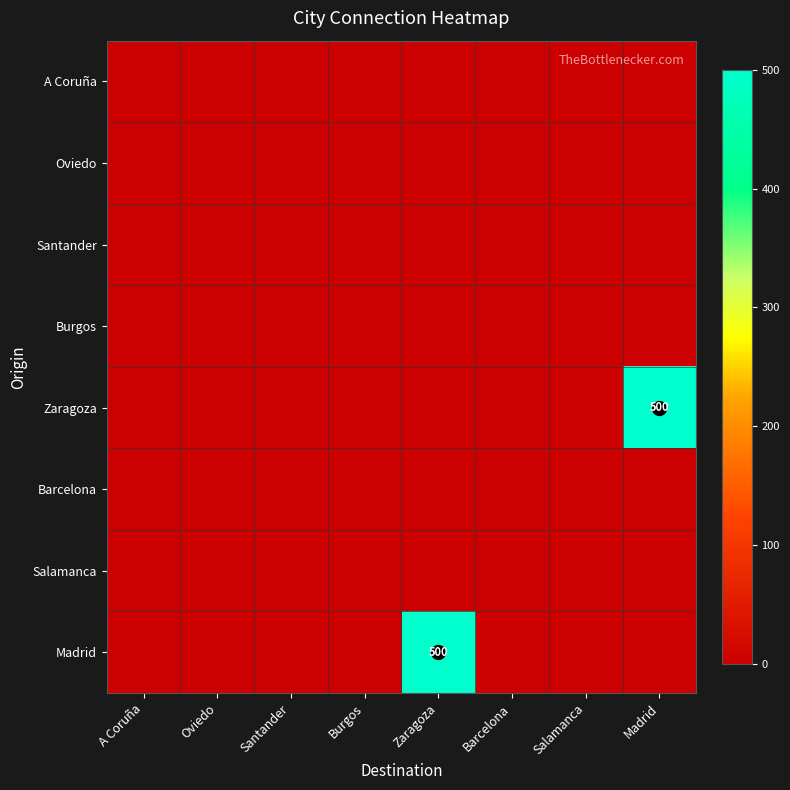

Which label corresponds to the smallest value in the chart?

A Coruña